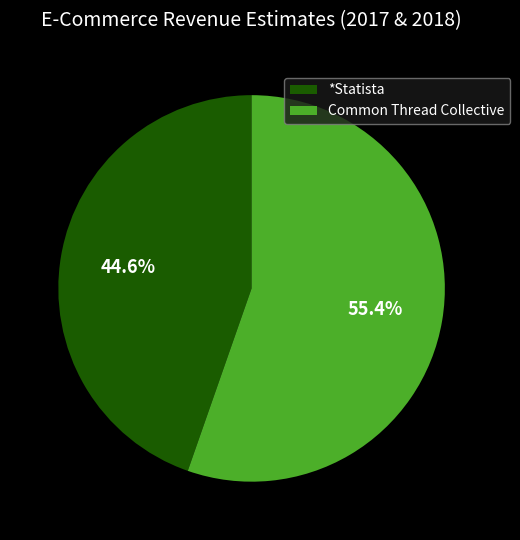

To the nearest percent, what percentage of the pie is Common Thread Collective?

55%